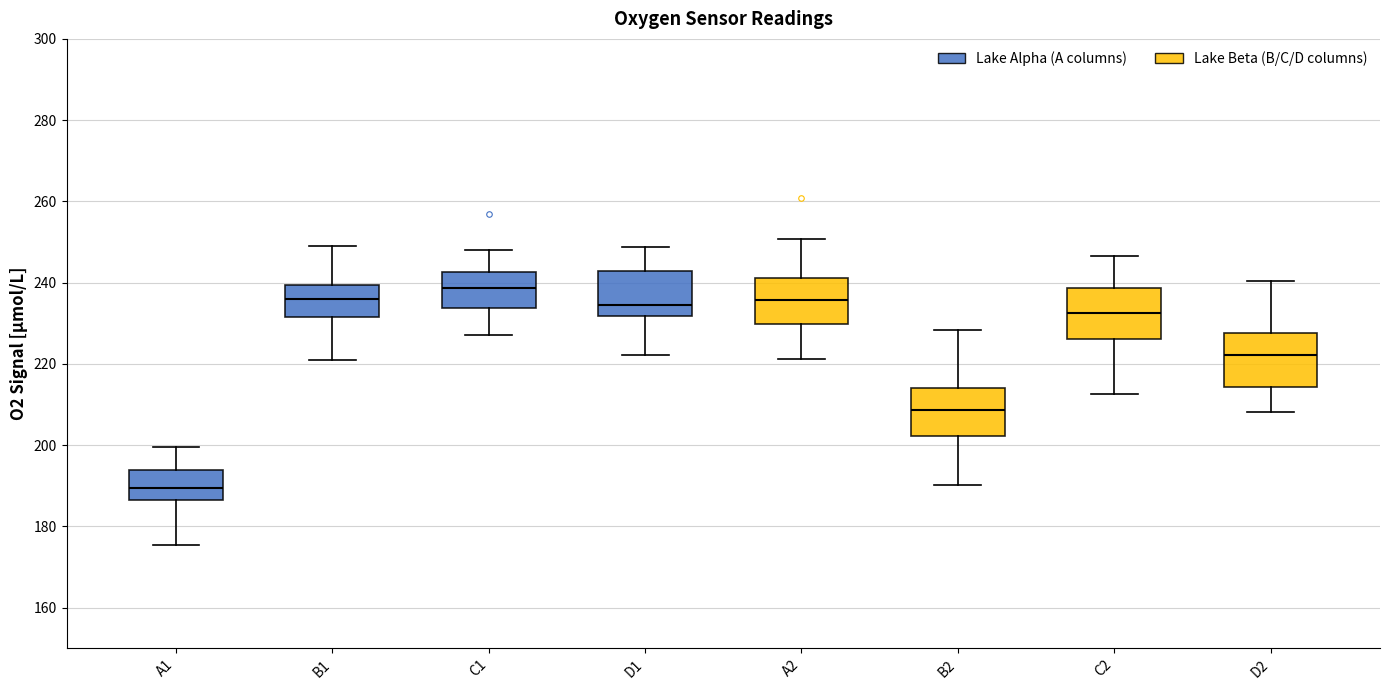

Reading left to right, read every box against the y-axis: the position of its median line, the range the box covers, and the ends of its whiskers. The values are not printed on the chart, so give them approximately, as read against the axis.

A1: median 190, box 186 to 194, whiskers 176 to 200
B1: median 236, box 232 to 240, whiskers 220 to 250
C1: median 238, box 234 to 242, whiskers 228 to 248
D1: median 234, box 232 to 242, whiskers 222 to 248
A2: median 236, box 230 to 242, whiskers 222 to 250
B2: median 208, box 202 to 214, whiskers 190 to 228
C2: median 232, box 226 to 238, whiskers 212 to 246
D2: median 222, box 214 to 228, whiskers 208 to 240